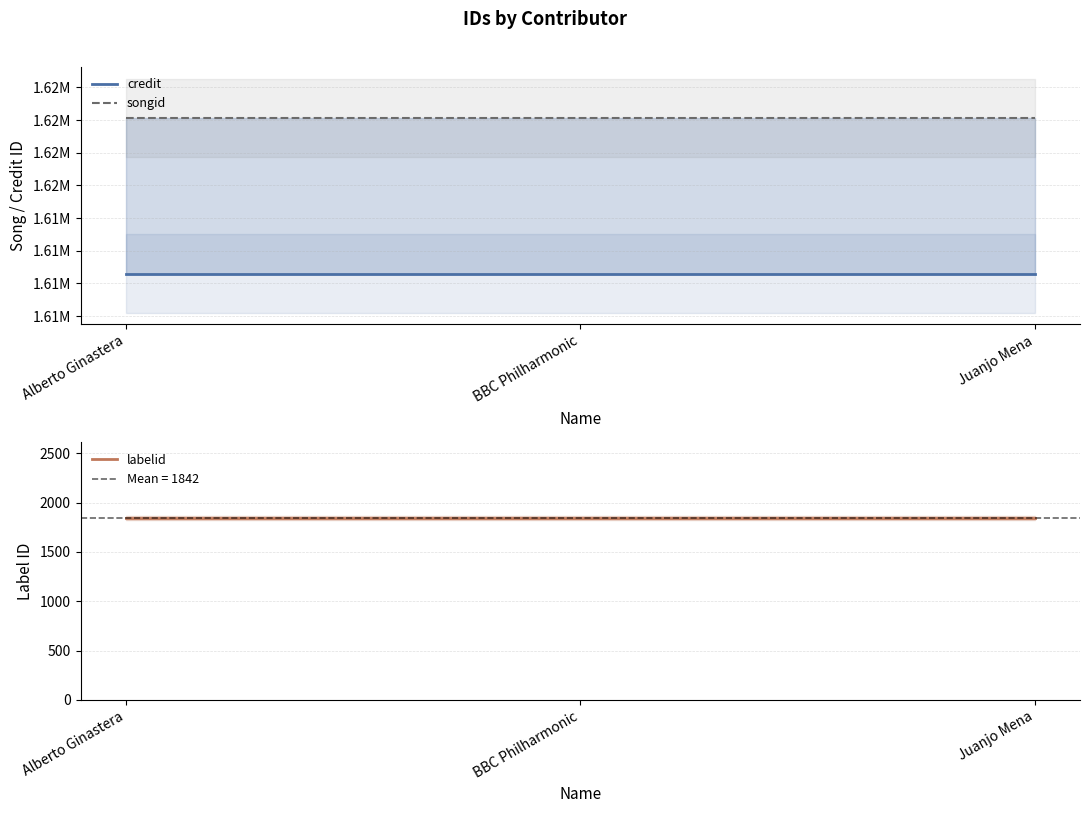

How many lines are shown in the chart?

3